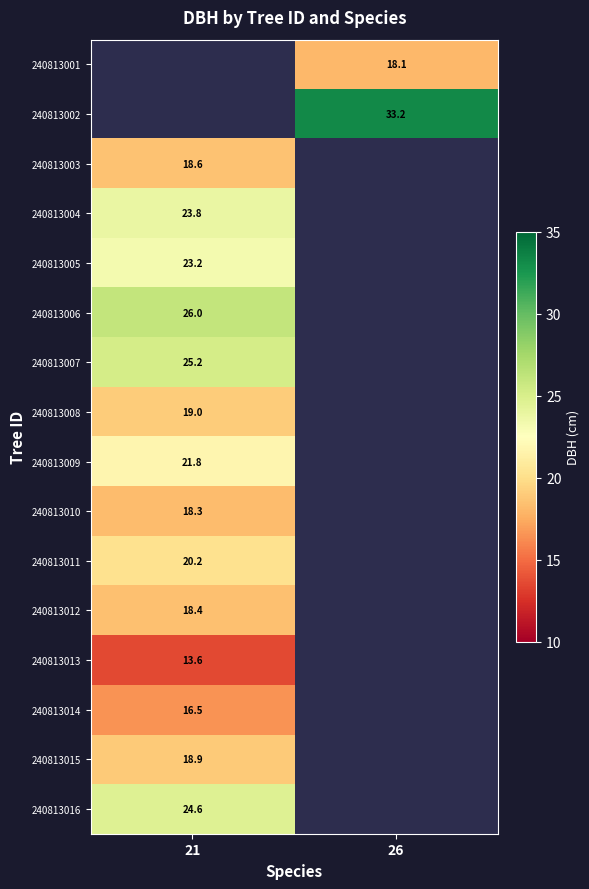

True or false: 240813009 has a value of 21.8 at 21.

True